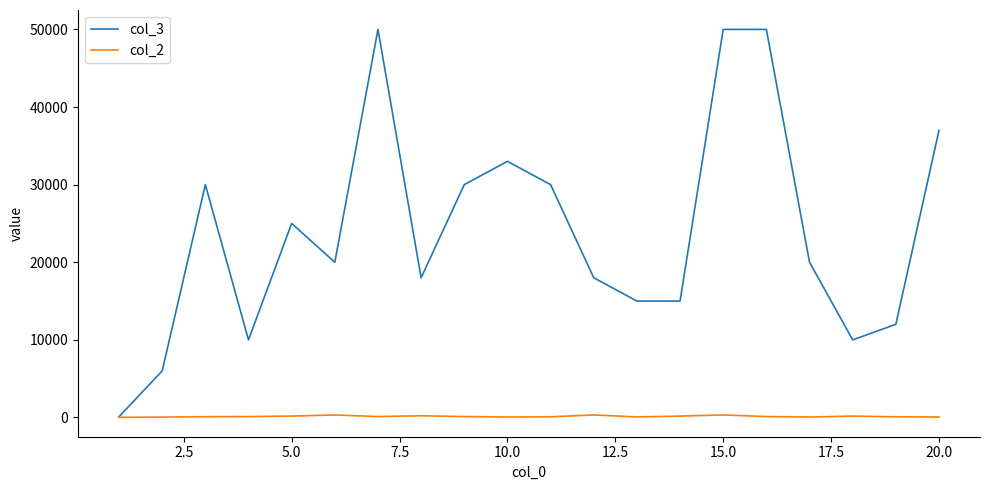

Does the chart have visible grid lines?

No